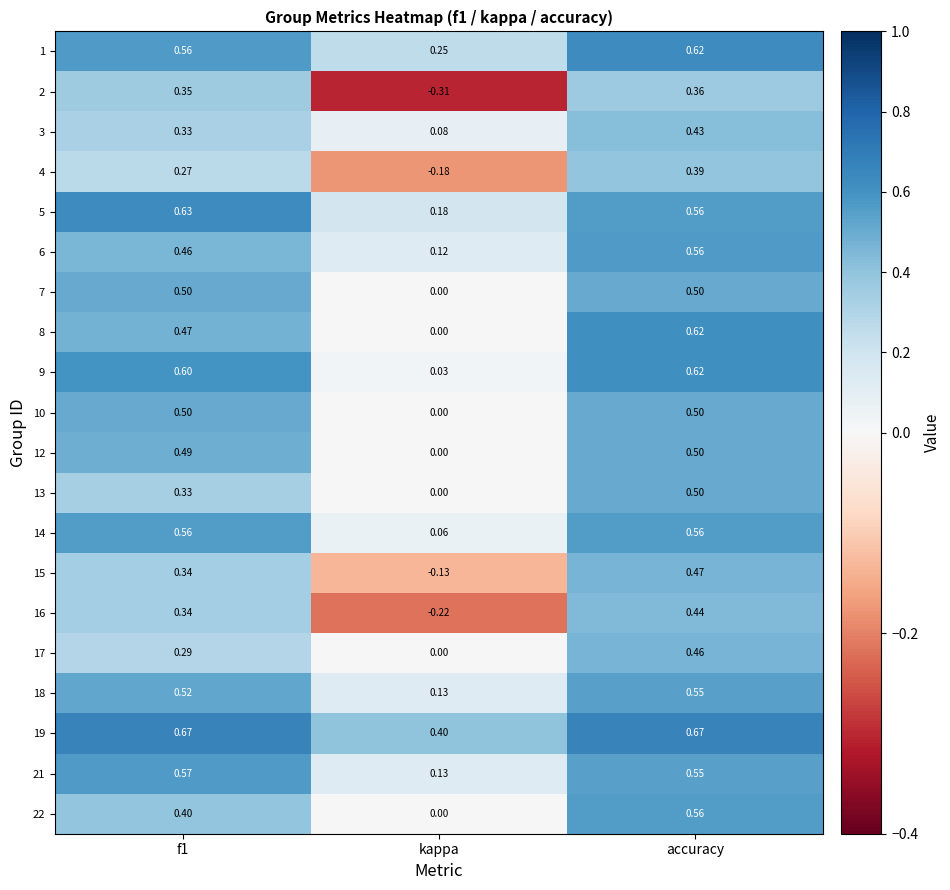

At which label does 1 reach its peak?

accuracy